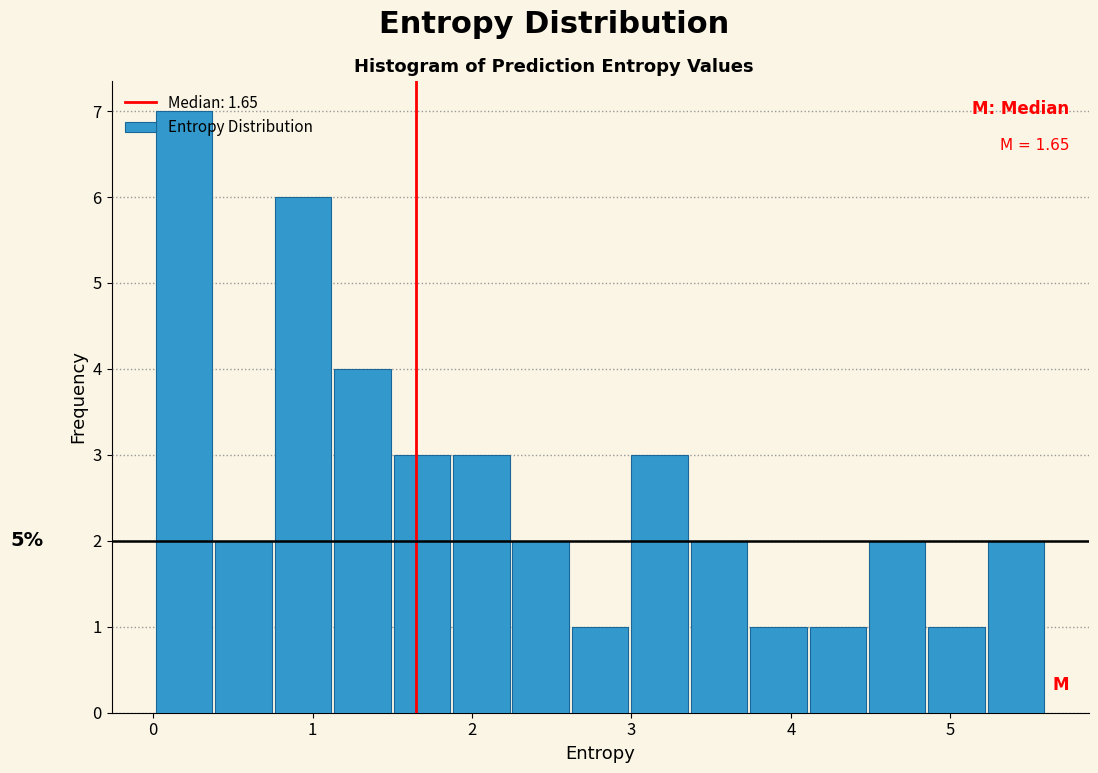

Read against the x-axis, roughly where is the centre of the tallest bar?

0.2